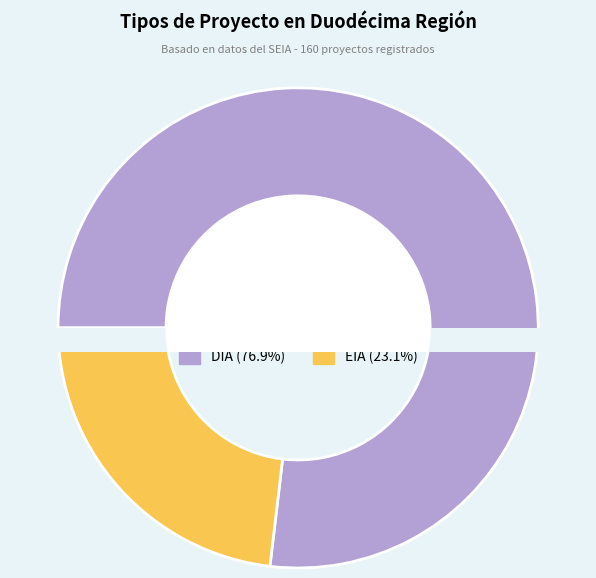

Is it true that EIA is 37% of the pie?

False